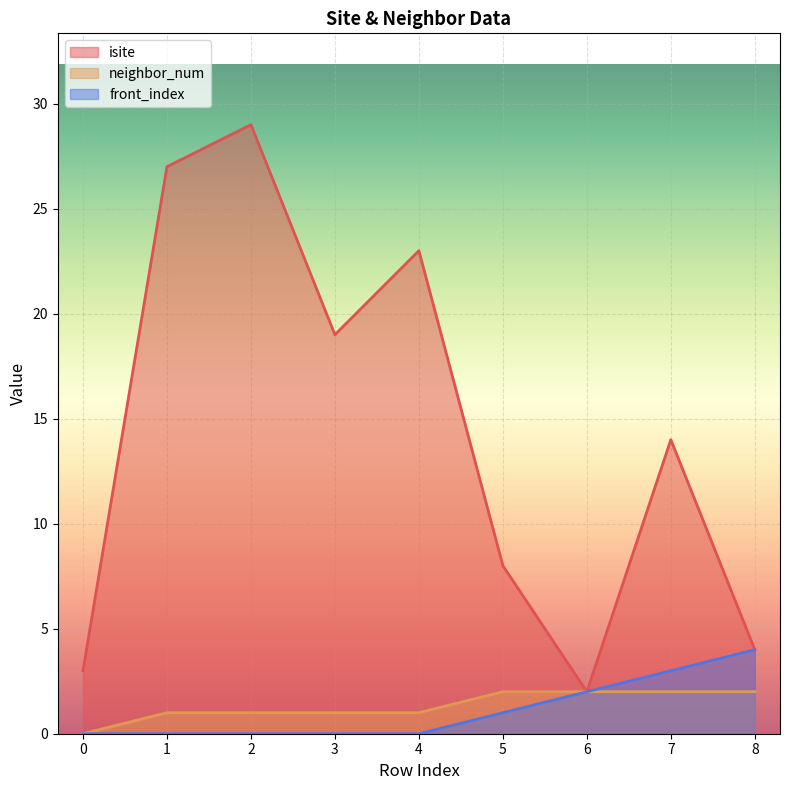

True or false: front_index and neighbor_num cross at least once.

False